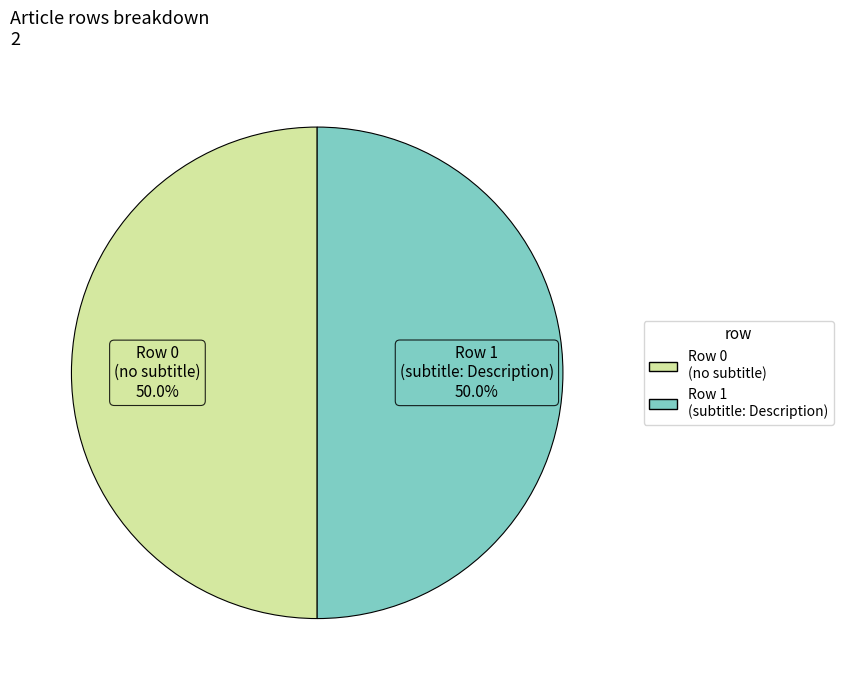

Which slice is the smallest?

Beam_Valley_Country_Park (row 0)